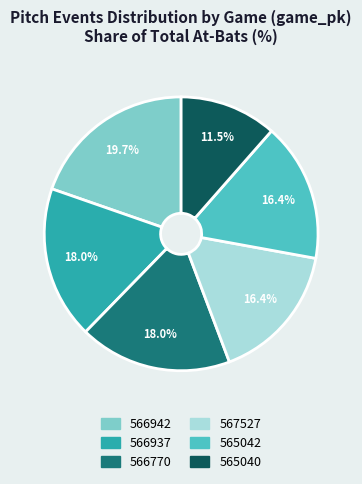

What percentage do 567527 and 566942 together represent?

36.1%